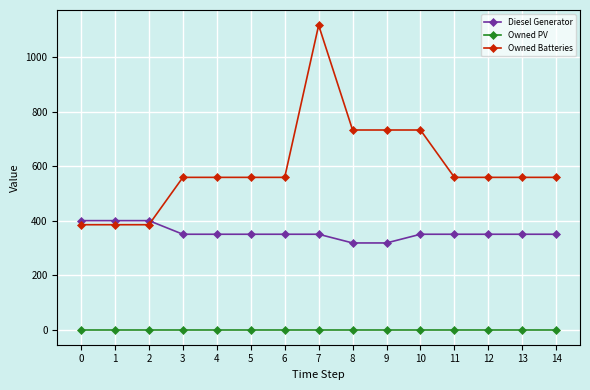

What is the minimum value for Diesel Generator?

318